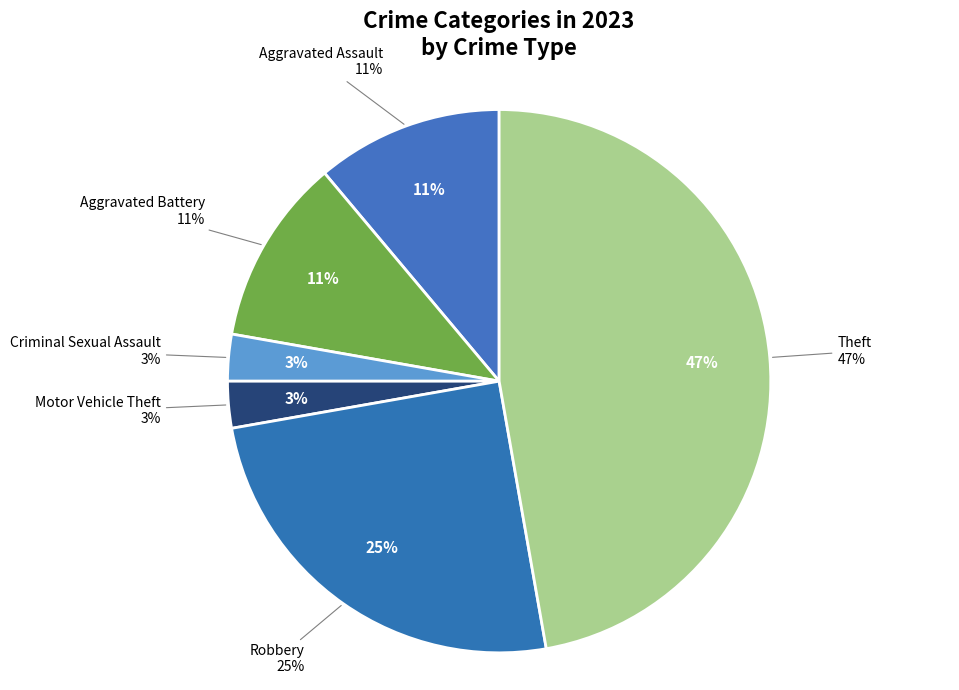

The Motor Vehicle Theft slice represents 3% of the pie. True or false?

True